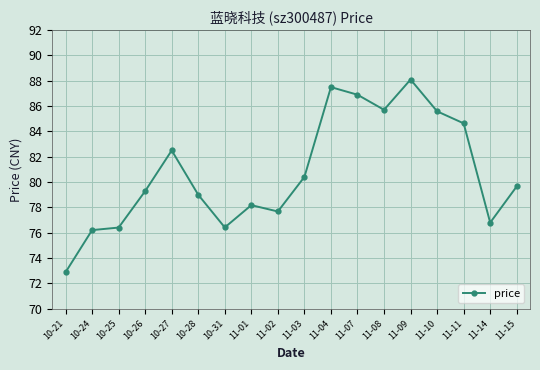

How many categories are shown in the chart?

18